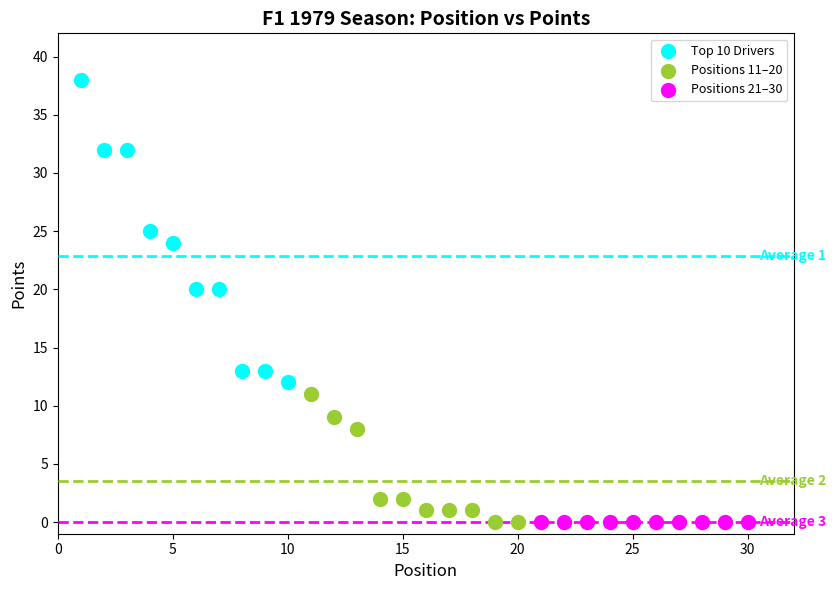

Which series contains the highest Y value?

Top 10 Drivers